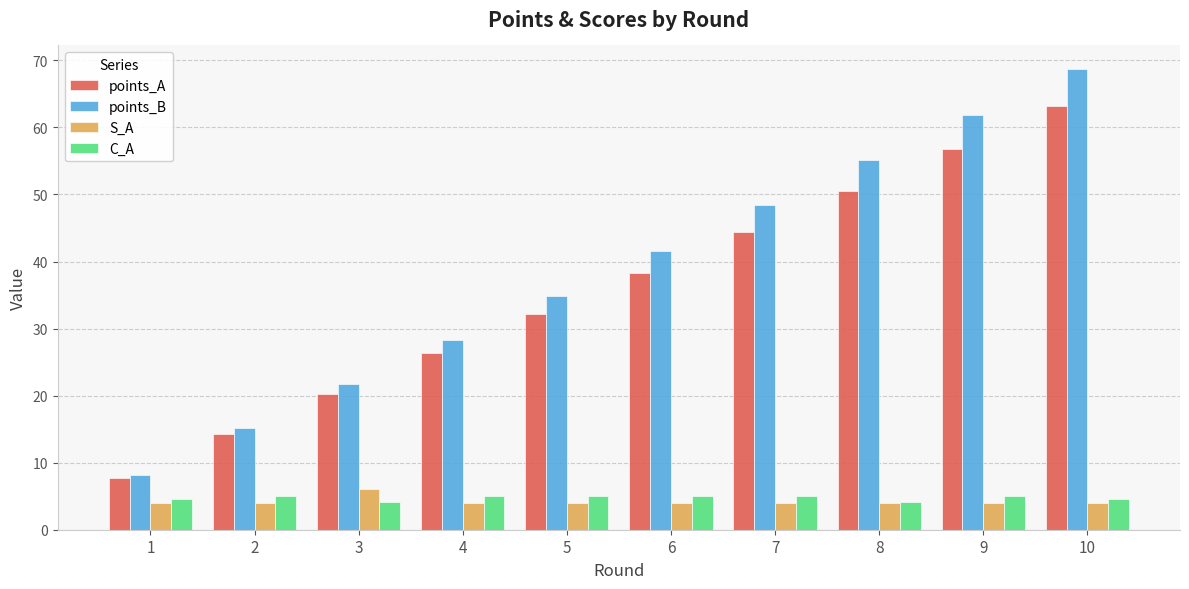

How many data points does each series have?

10